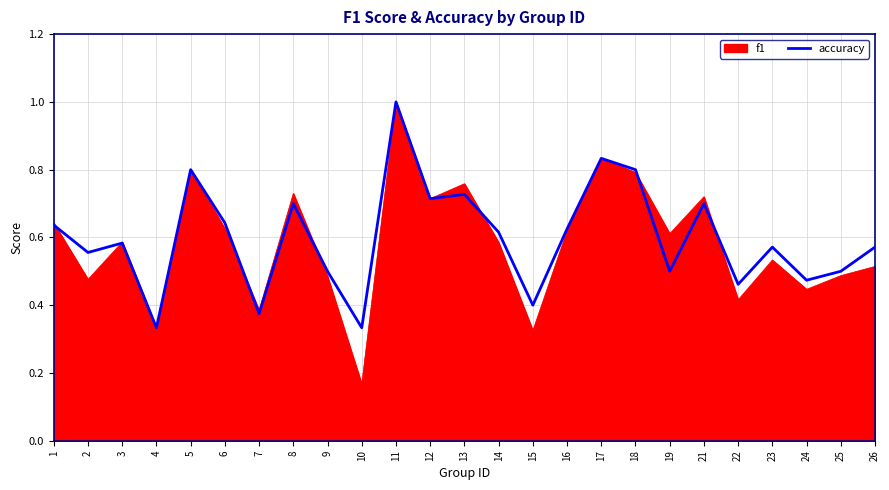

What is the greatest value displayed?

1.0